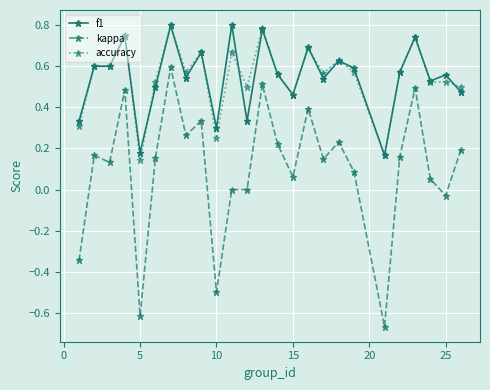

True or false: kappa and accuracy intersect in this chart.

False